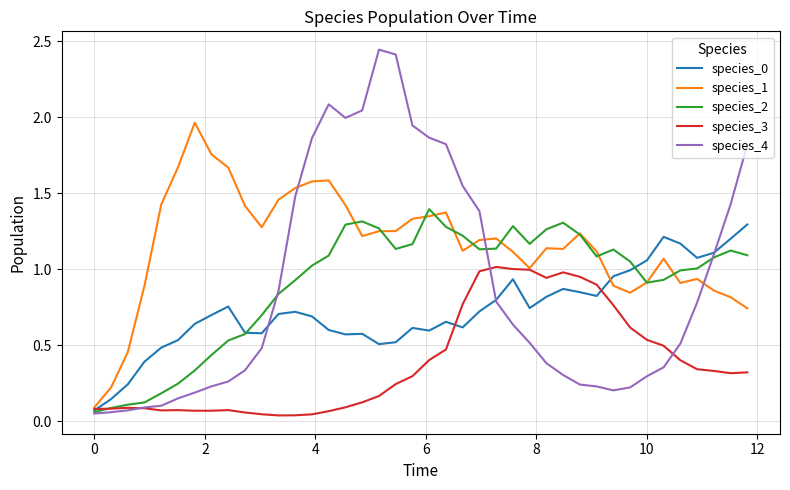

Which series has the largest range (max minus min)?

species_4